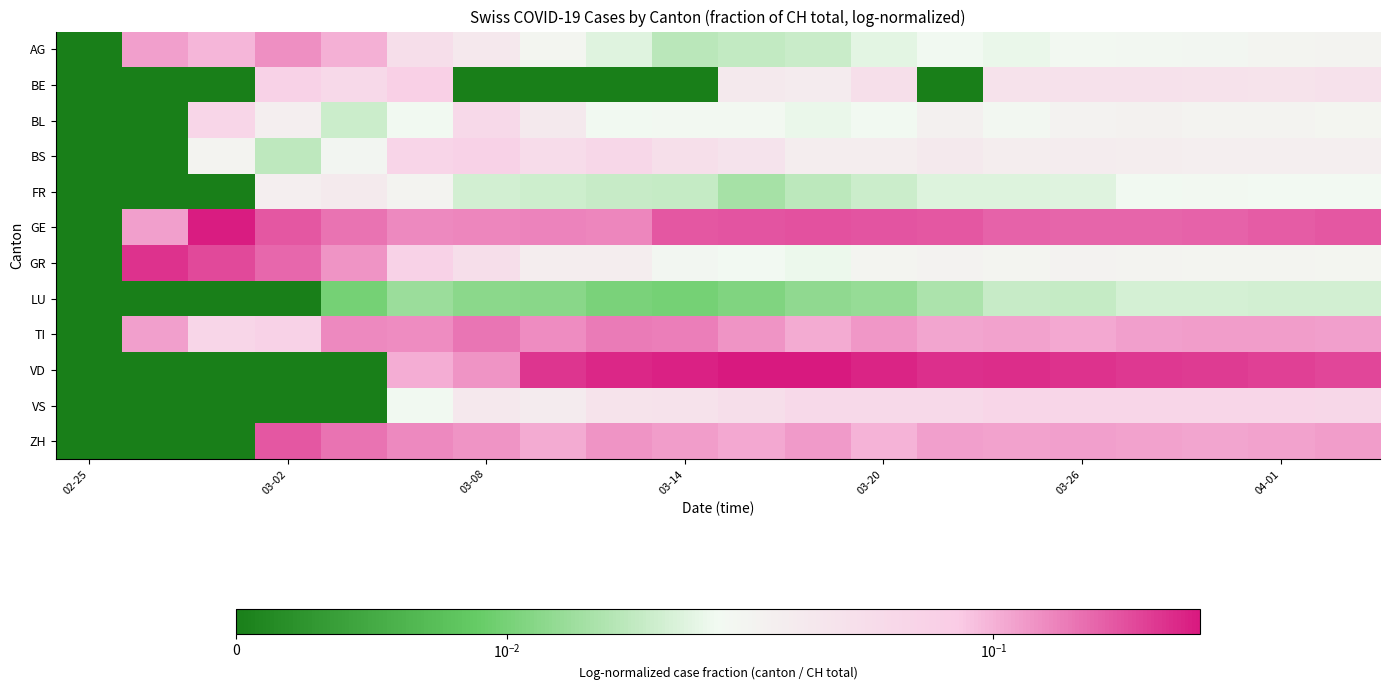

Which series has the largest total across all categories?

VD